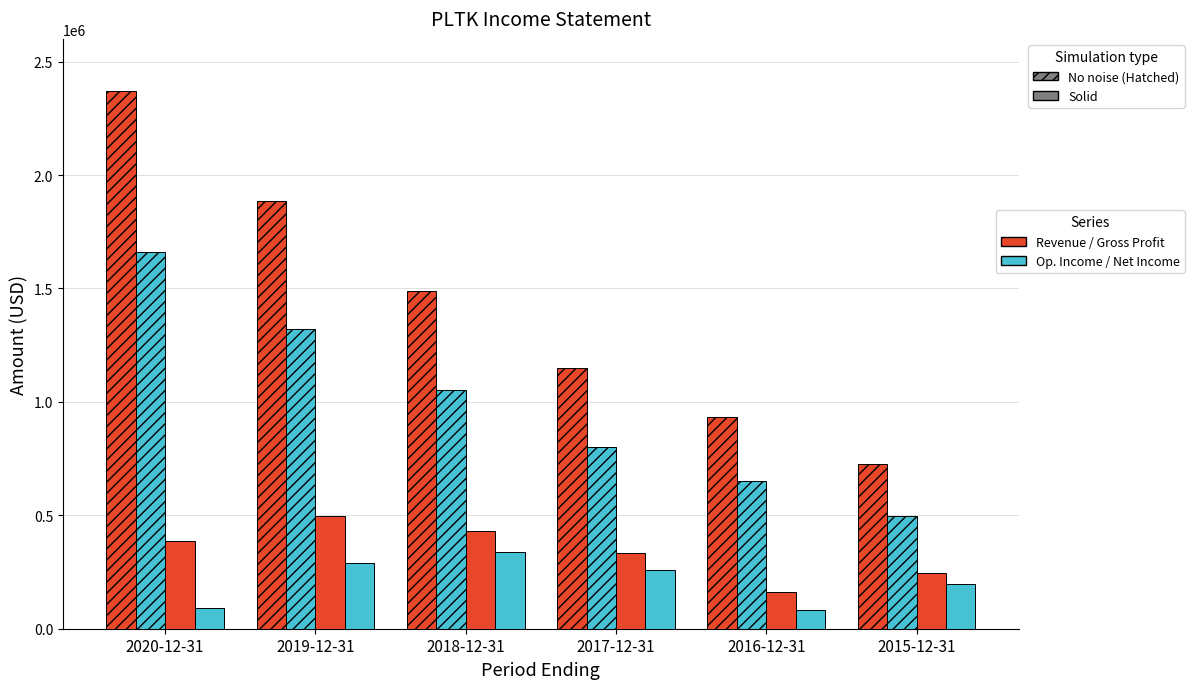

How many bars are there in total?

24